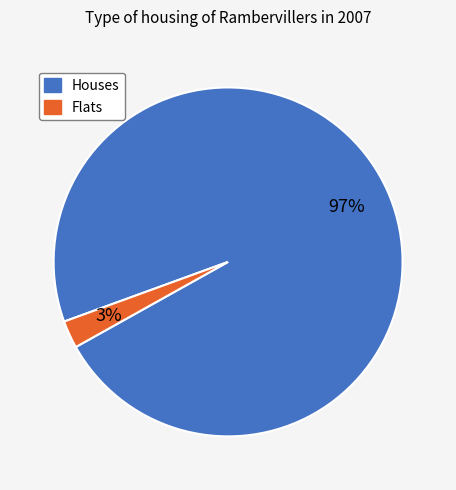

To the nearest percent, what is the average slice percentage?

50%